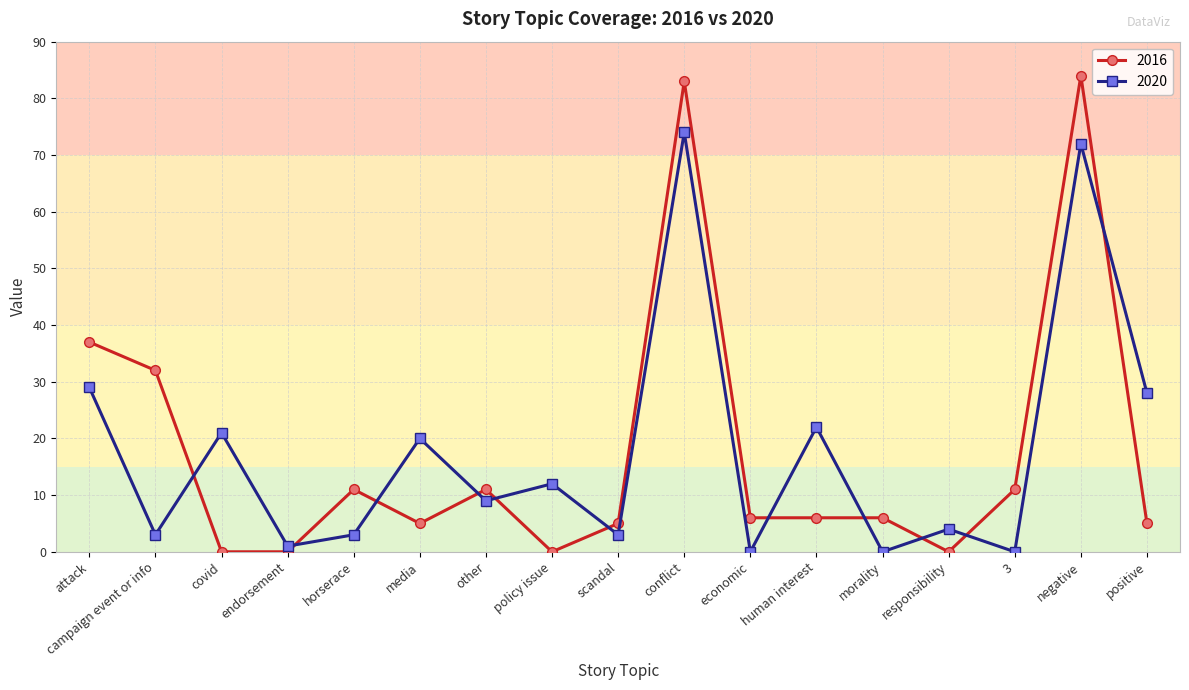

What is the maximum value shown in the chart?

84